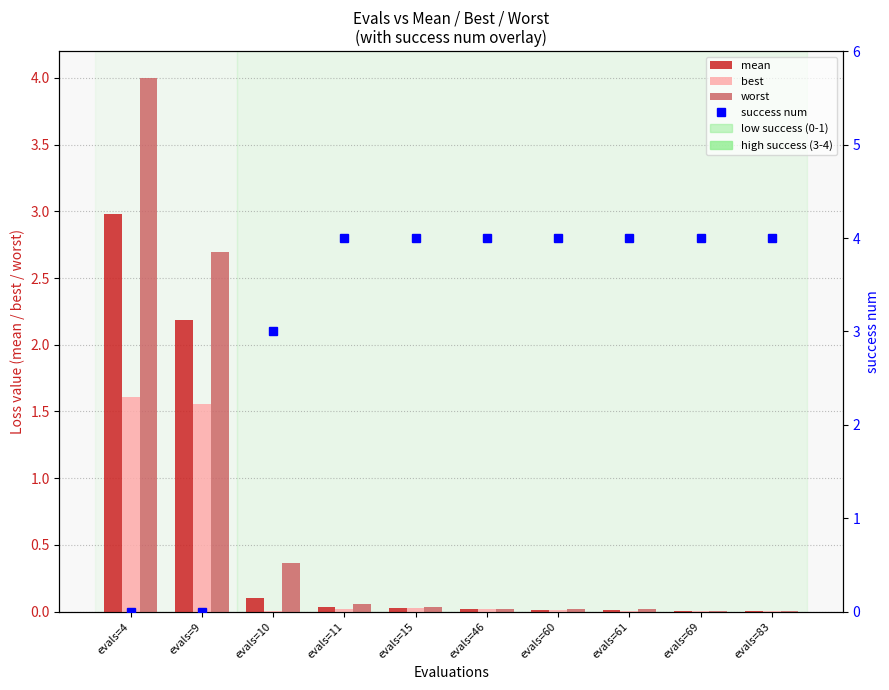

At evals=4, list the series in order from smallest to largest.

success num, best, mean, worst